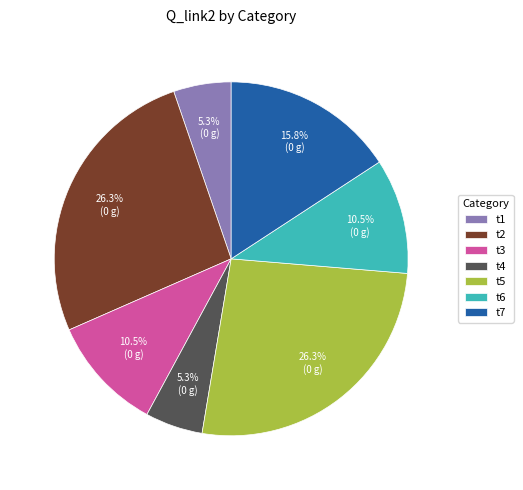

What percentage is the t4 slice, to the nearest percent?

5%